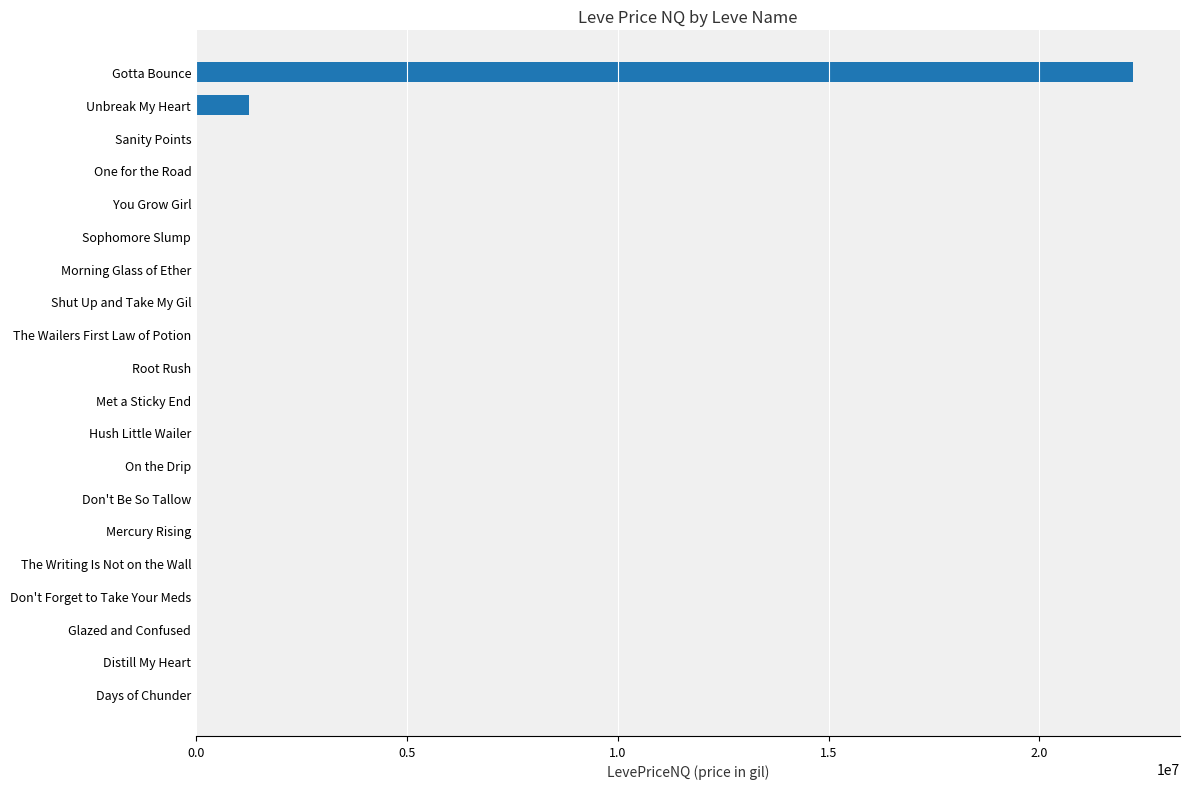

What is the sum of all values?

23554940.4